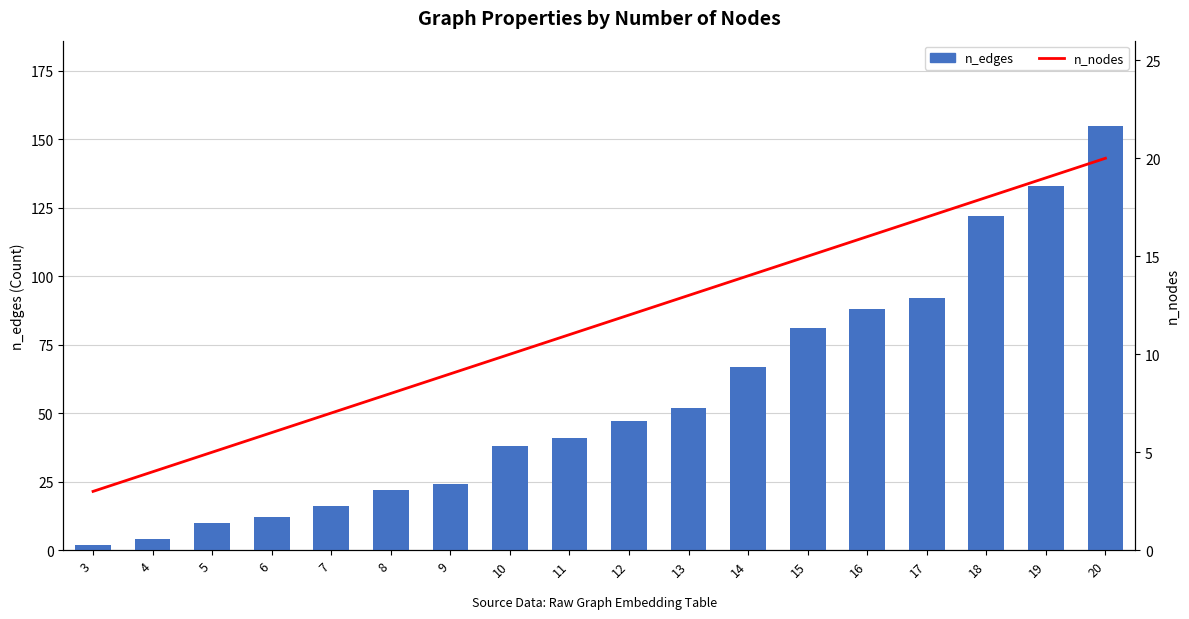

What is the minimum value shown in the chart?

2